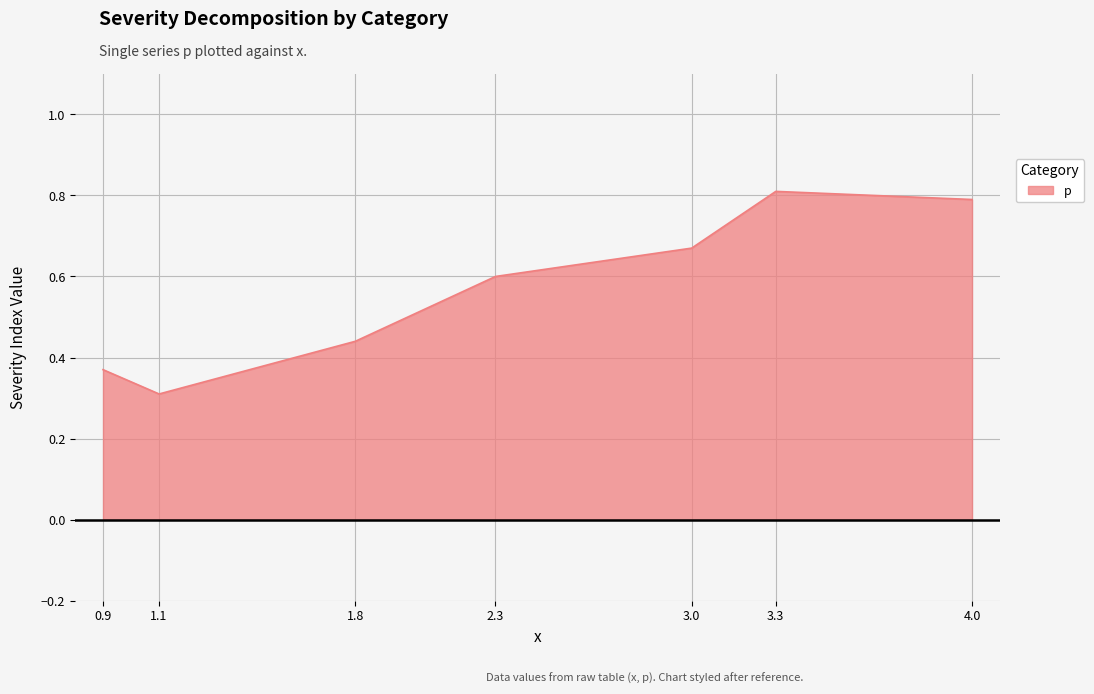

What position from the left is 4.0?

7